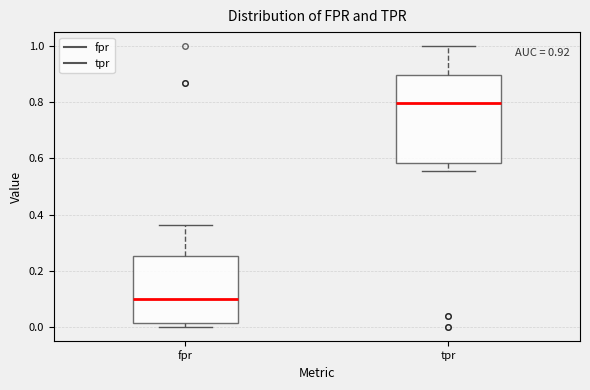

Which box is the tallest, from its lower edge to its upper edge?

tpr